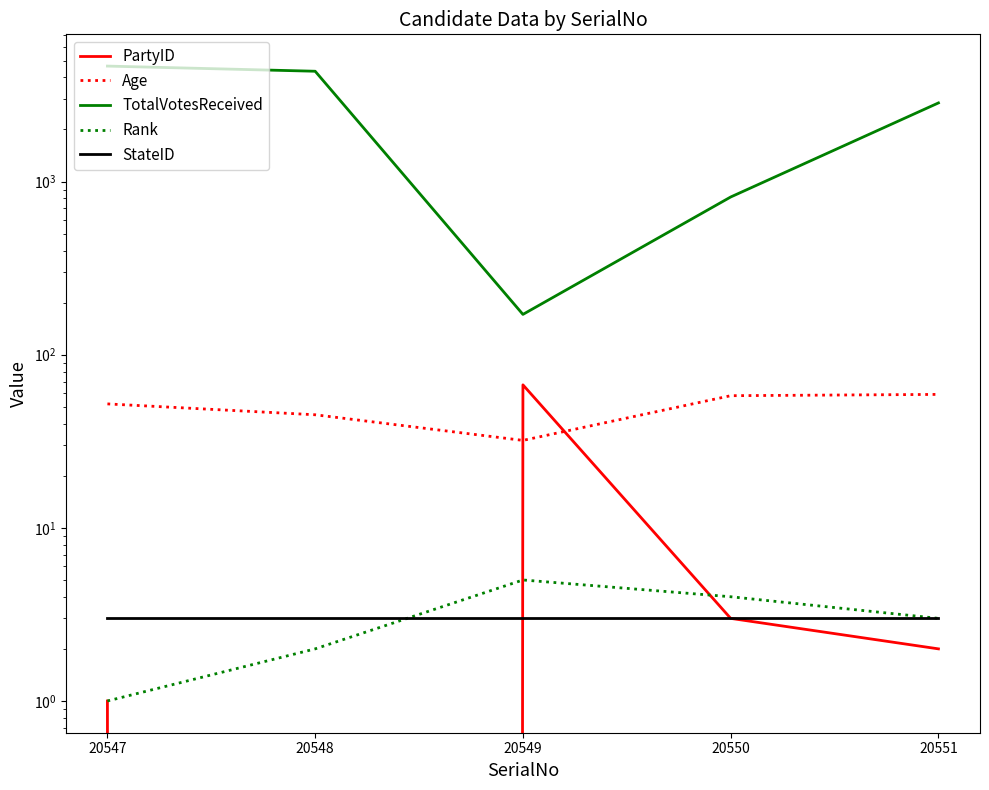

List the labels in order of TotalVotesReceived value, smallest first.

20549, 20550, 20551, 20548, 20547